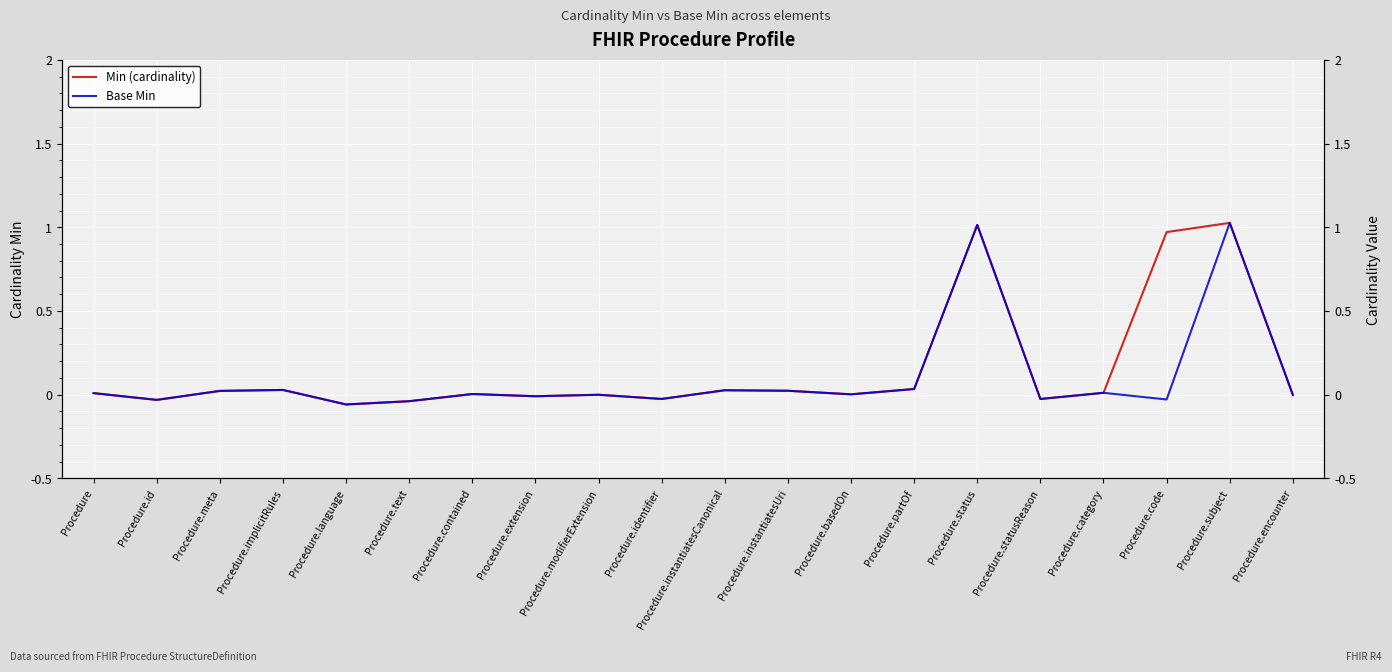

True or false: Base Min and Min (cardinality) intersect in this chart.

False